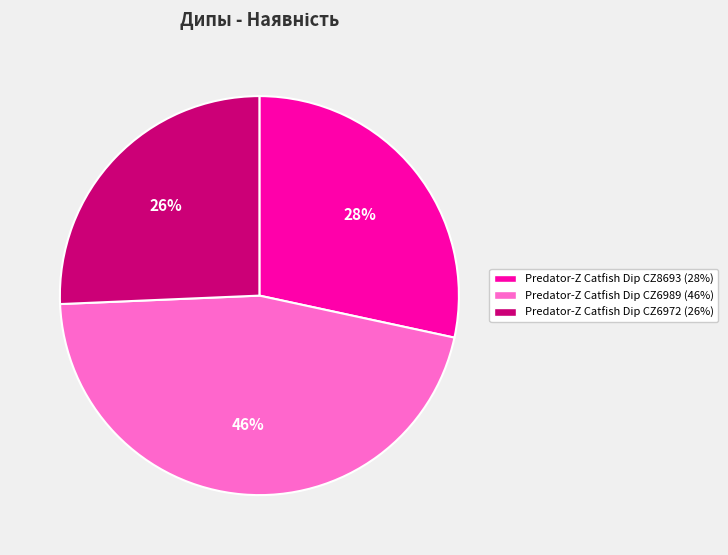

Rank the categories by value from lowest to highest.

Predator-Z Catfish Dip CZ6972, Predator-Z Catfish Dip CZ8693, Predator-Z Catfish Dip CZ6989